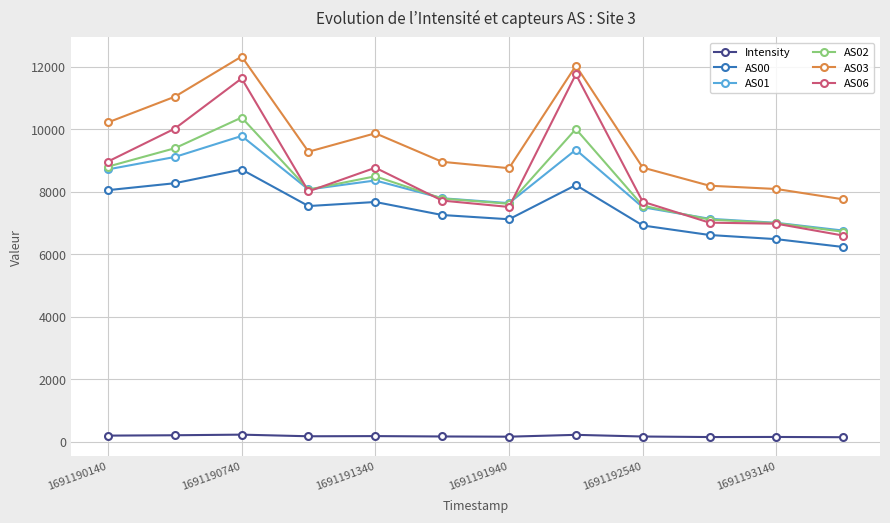

Which series has the largest total across all categories?

AS03